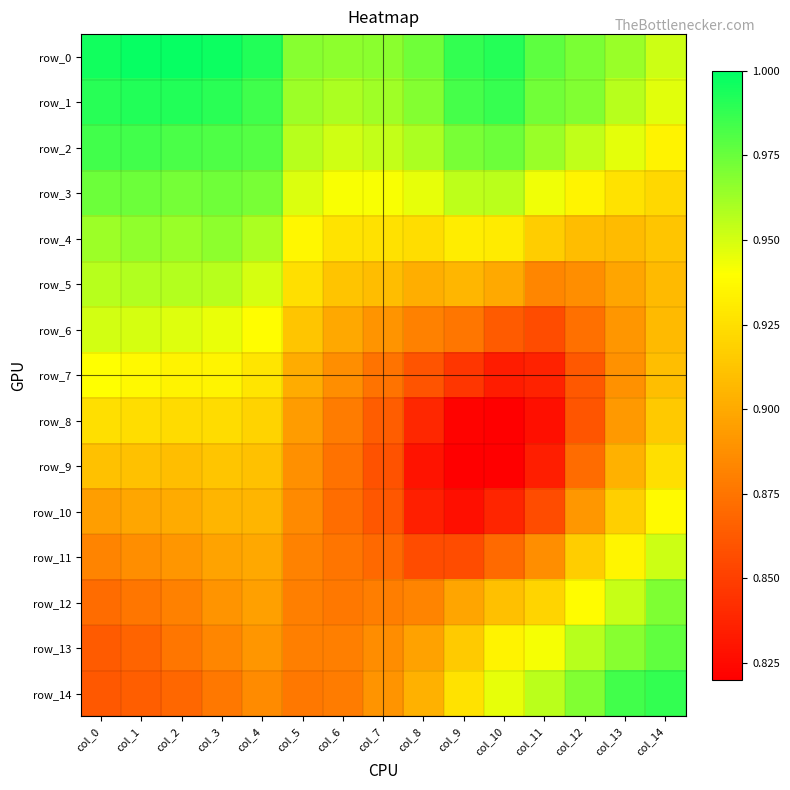

Which category has the highest value in the row_5 series?

col_1